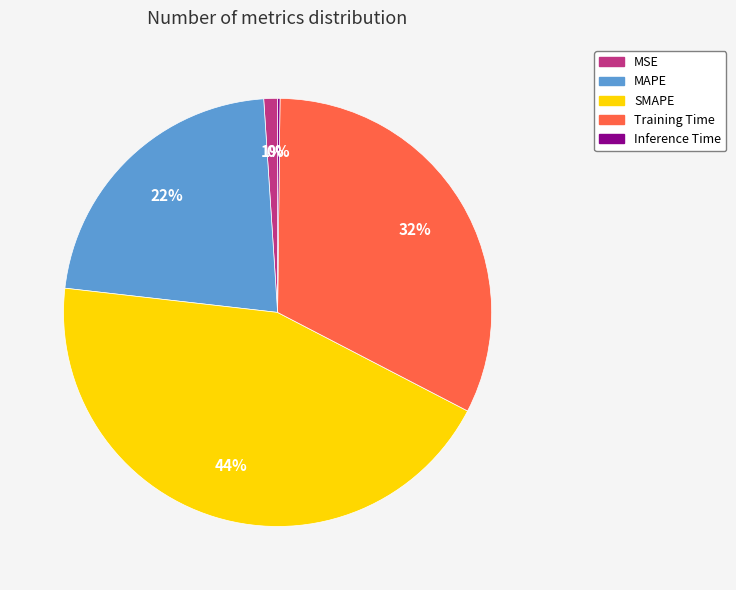

To the nearest percent, what portion does MAPE represent?

22%